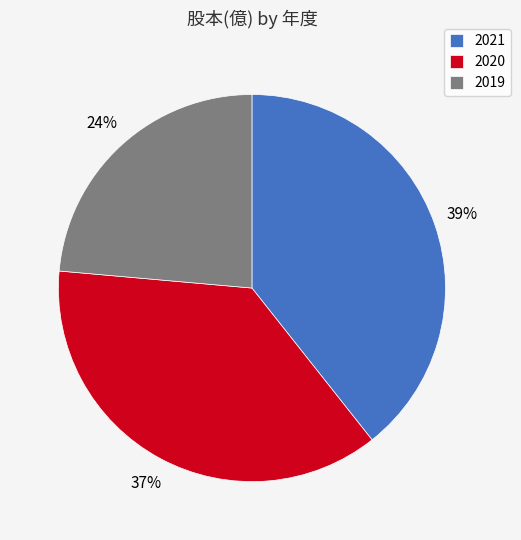

Is there a majority slice in this chart?

No